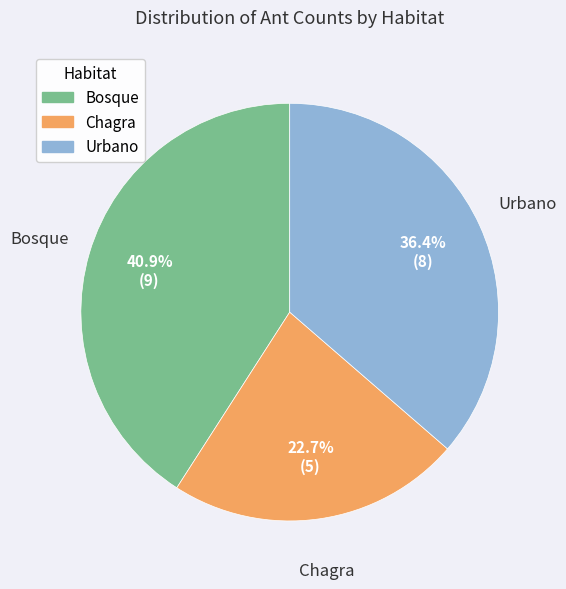

How many slices are in this pie chart?

3